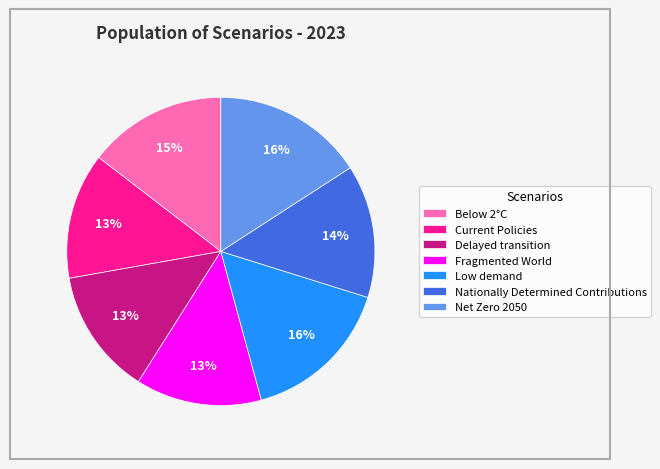

What percentage is the Current Policies slice, to the nearest percent?

13%